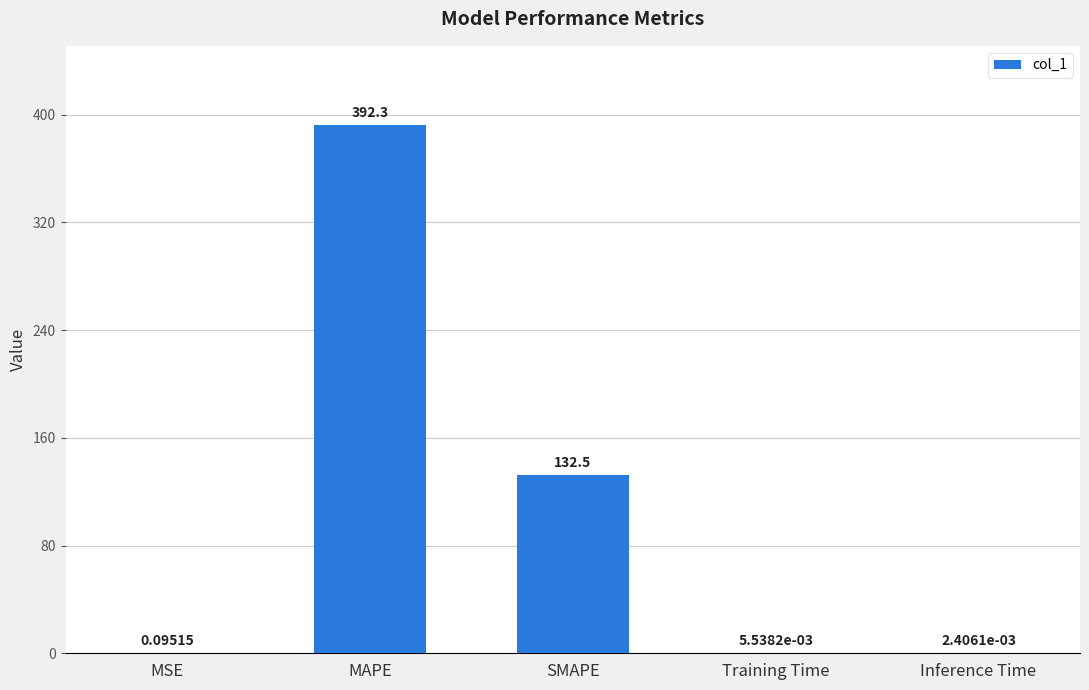

What is the change in value from SMAPE to Inference Time?

-132.5